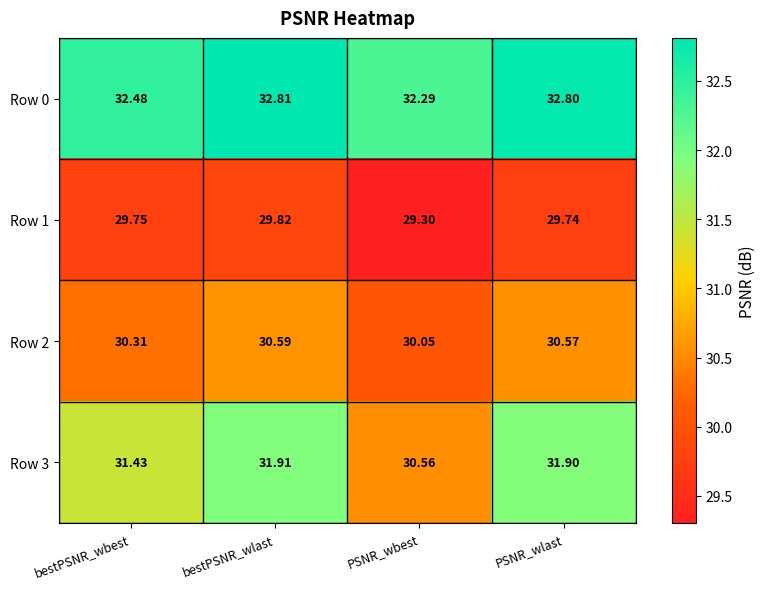

Where is Row 1 nearest to the value 29?

PSNR_wbest